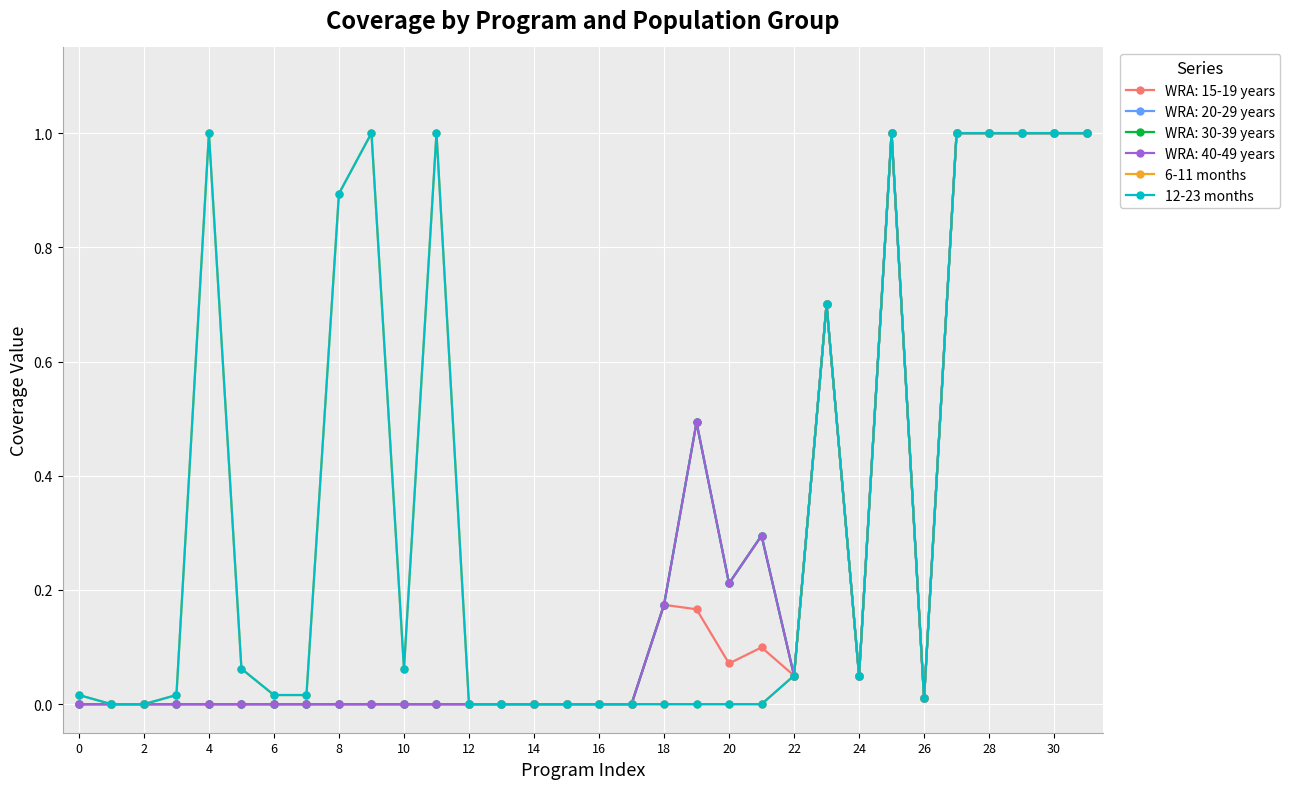

How many positive values does the 6-11 months series have?

20